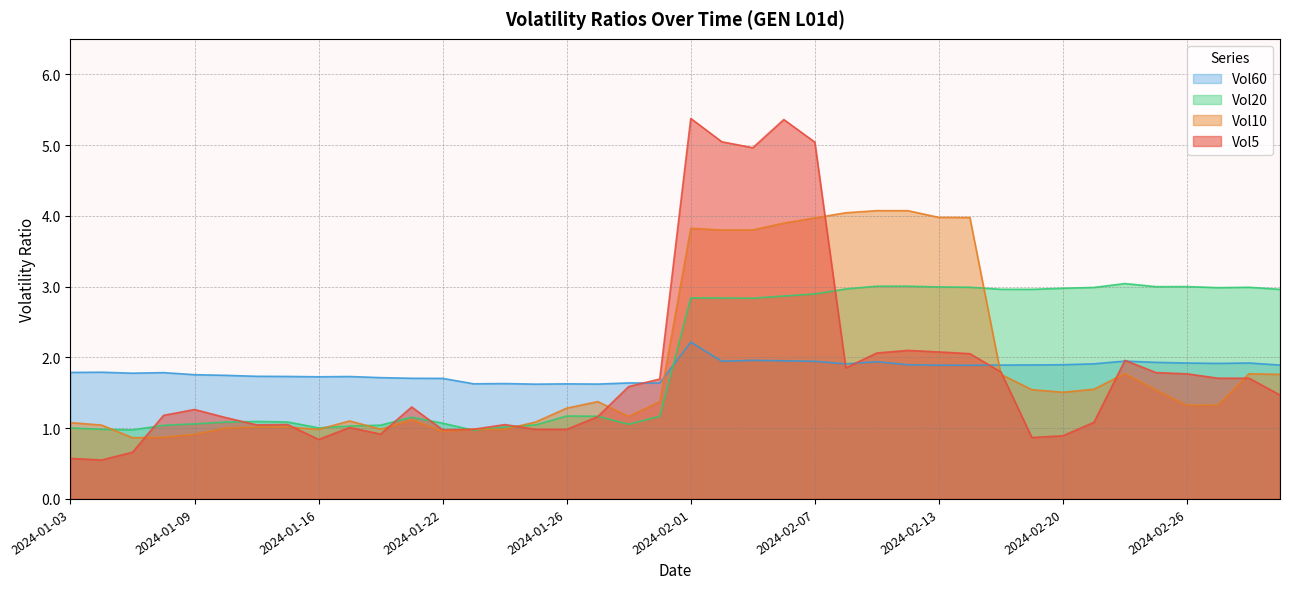

What is the value of the Vol10_GEN_L01d point at the 17th from the left?

1.3